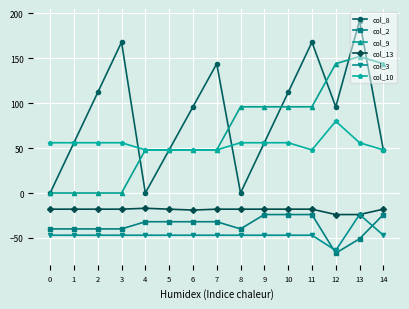

Is the value of col_9 at 8 greater than the value of col_3 at 11?

Yes